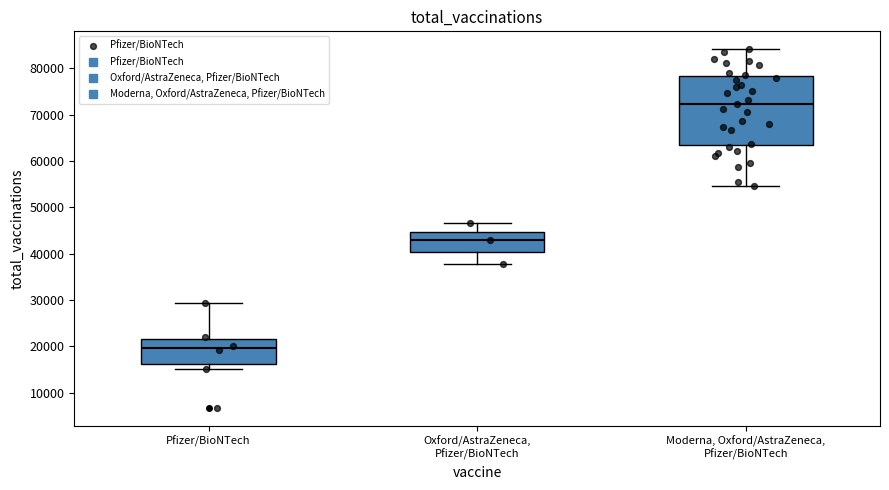

Reading left to right, read every box against the y-axis: the position of its median line, the range the box covers, and the ends of its whiskers. The values are not printed on the chart, so give them approximately, as read against the axis.

Pfizer/BioNTech: median 20000, box 16000 to 22000, whiskers 15000 to 29000
Oxford/AstraZeneca, Pfizer/BioNTech: median 43000, box 40000 to 45000, whiskers 38000 to 47000
Moderna, Oxford/AstraZeneca, Pfizer/BioNTech: median 72000, box 63000 to 78000, whiskers 55000 to 84000